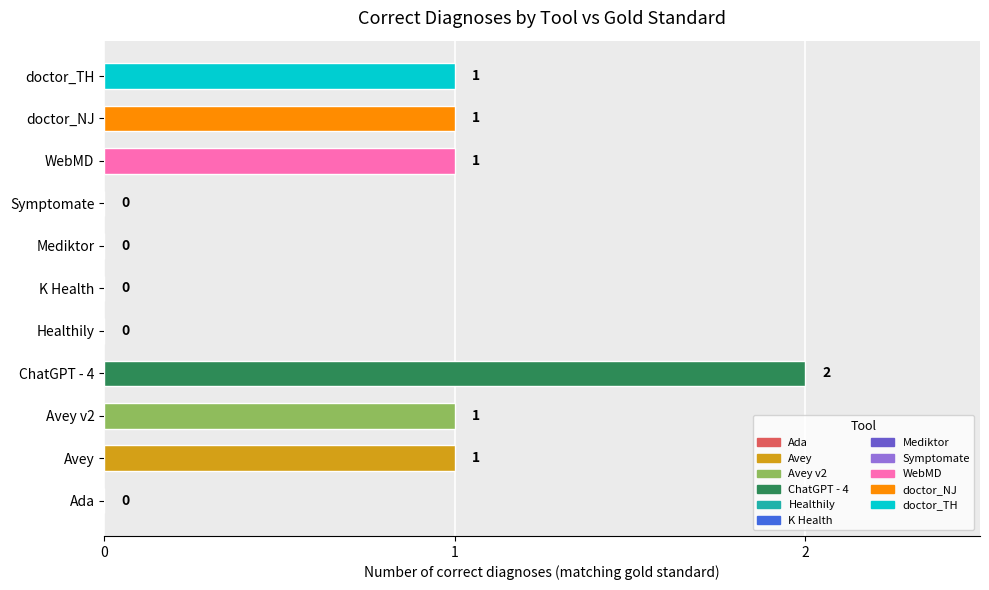

Approximately how many times larger is the value at ChatGPT - 4 compared to doctor_TH?

2.0